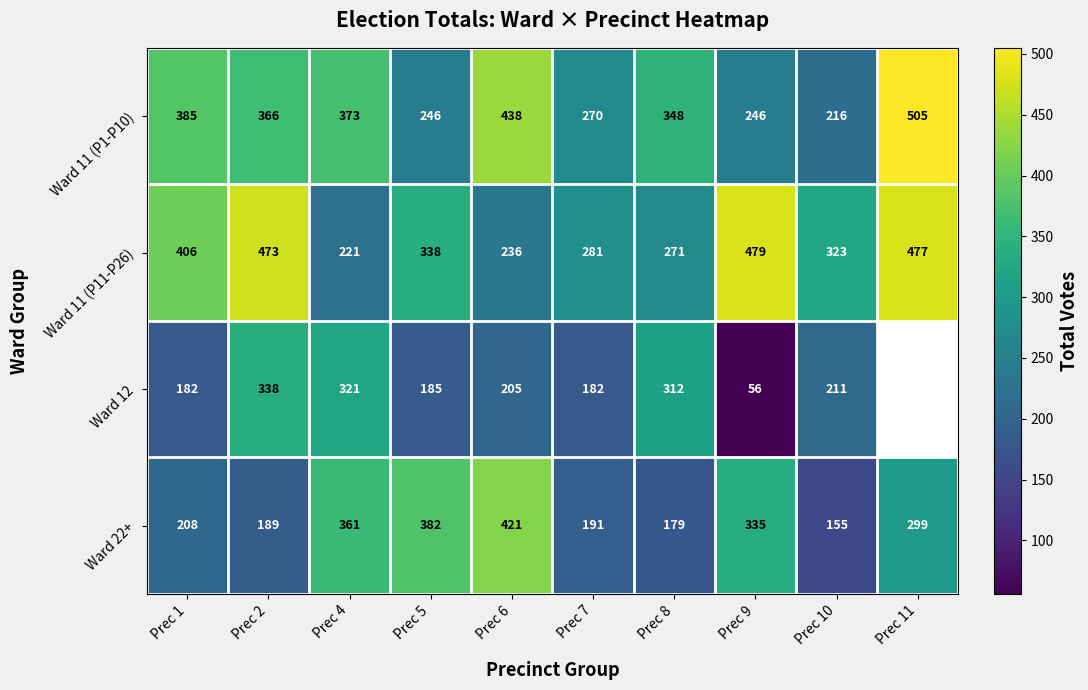

What is the total value across all series at Prec 1?

1181